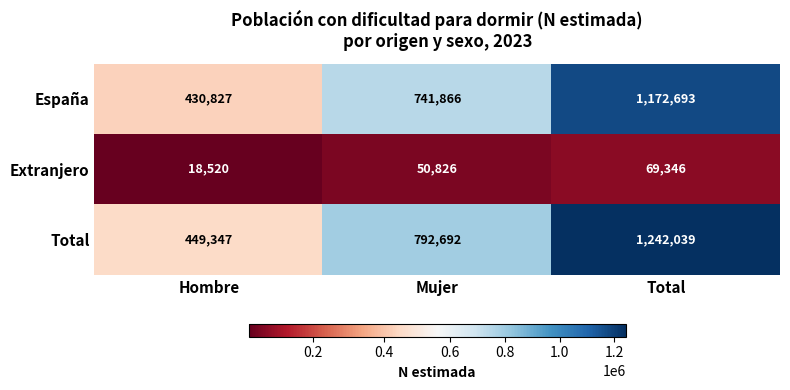

Count the Total values in the range 449347 to 1242039.

3